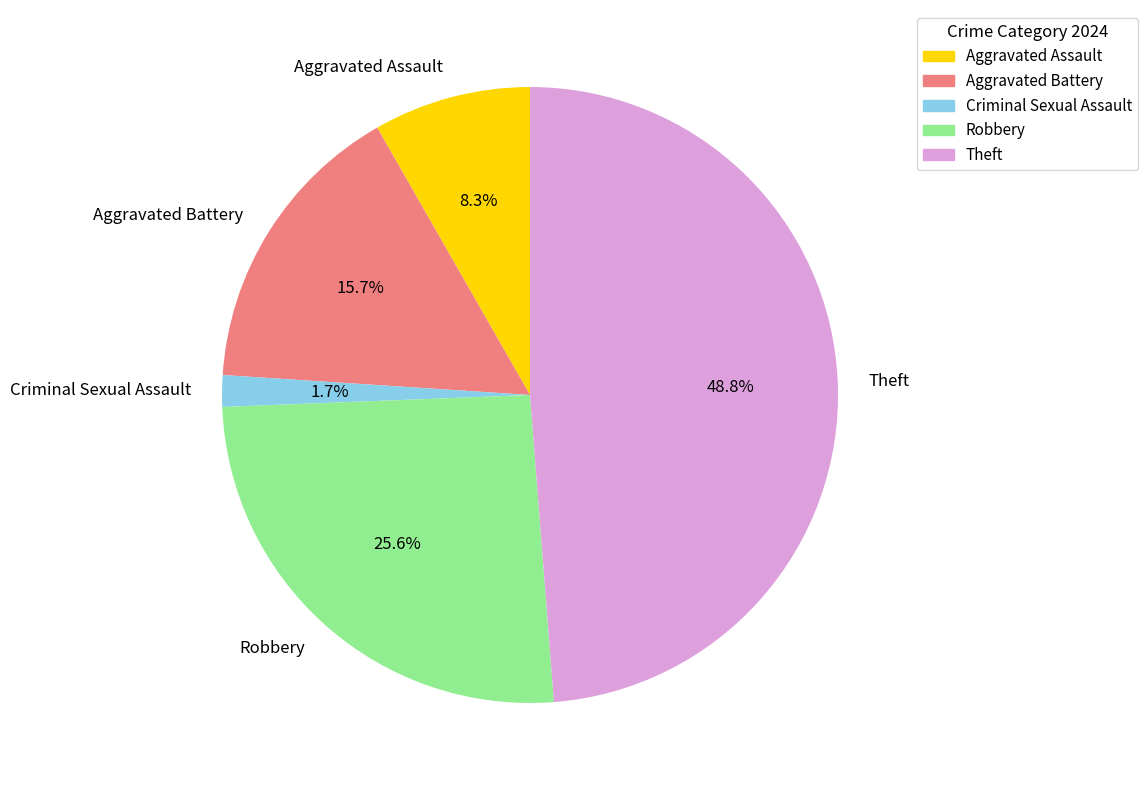

To the nearest percent, what portion does Aggravated Assault represent?

8%